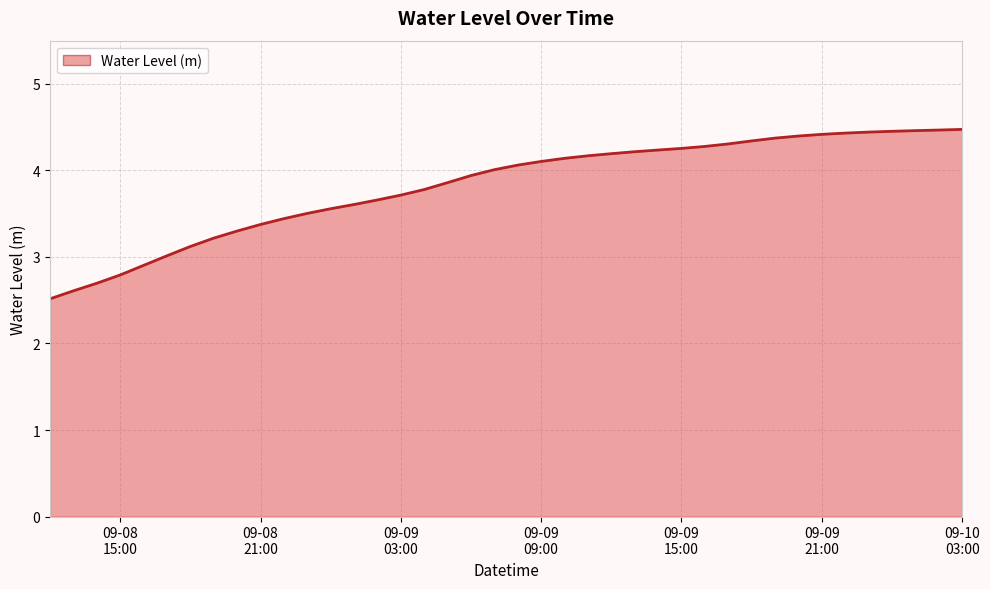

What is the value of the 9th point from the left?

3.3